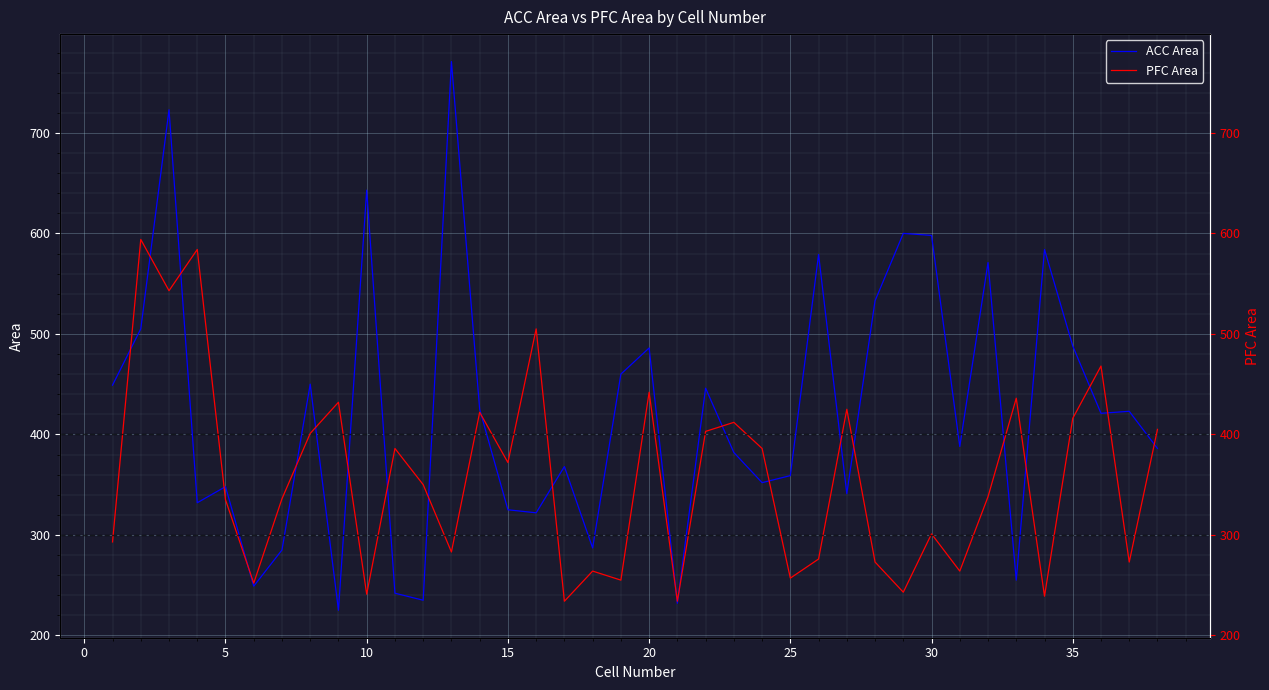

How many data points does each series have?

38